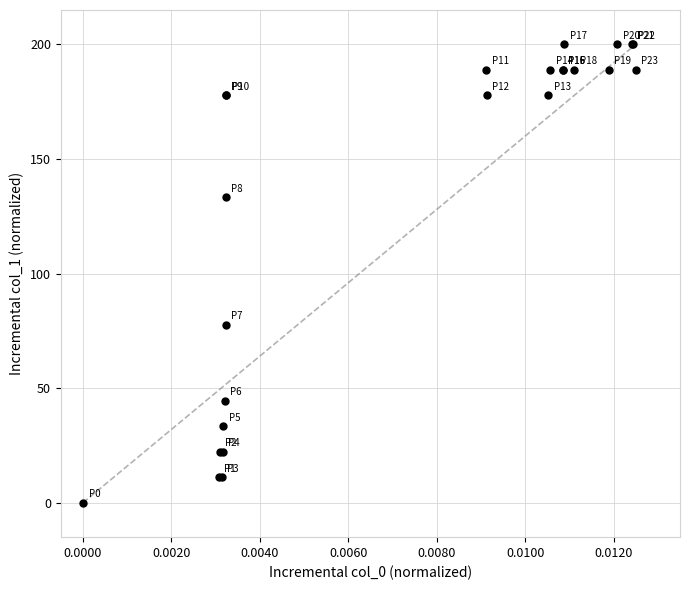

What Y value in the scatter plot is closest to 100?

77.8